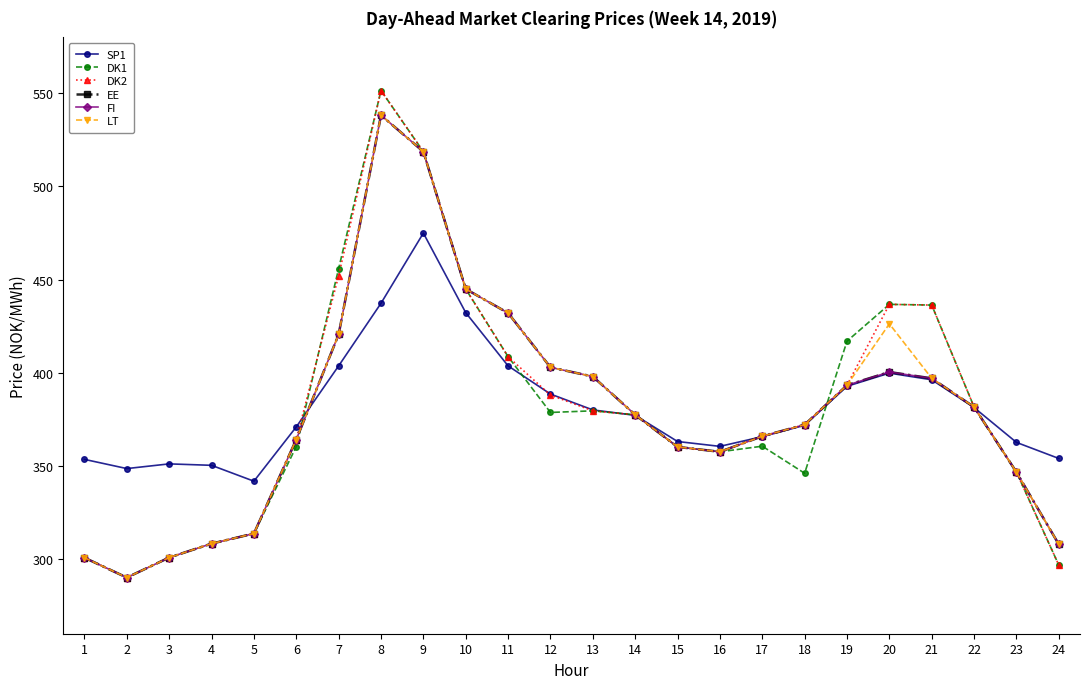

Is this an area chart (filled region under the line)?

No